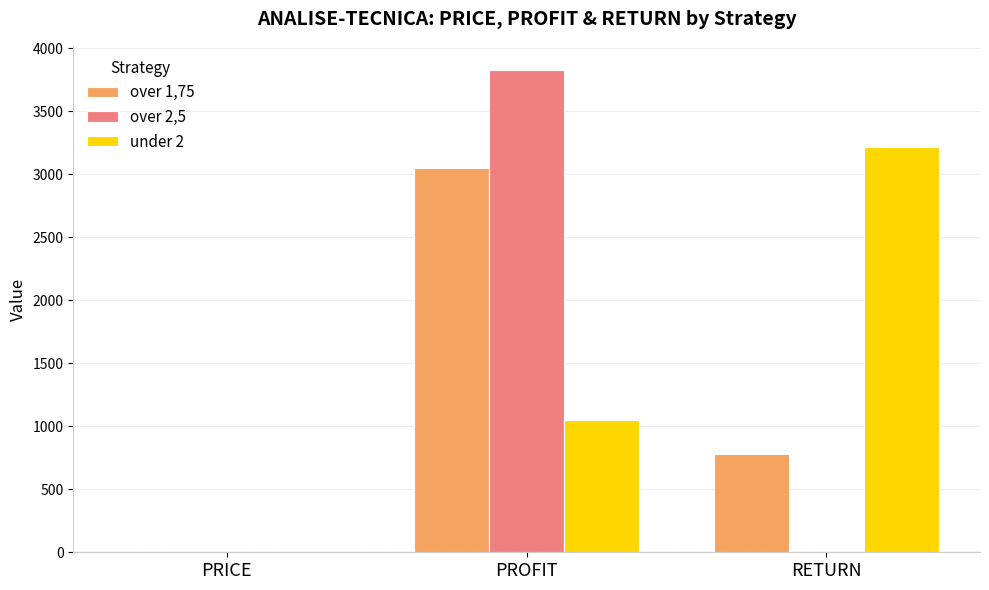

What is the maximum value for over 2,5?

3826.6